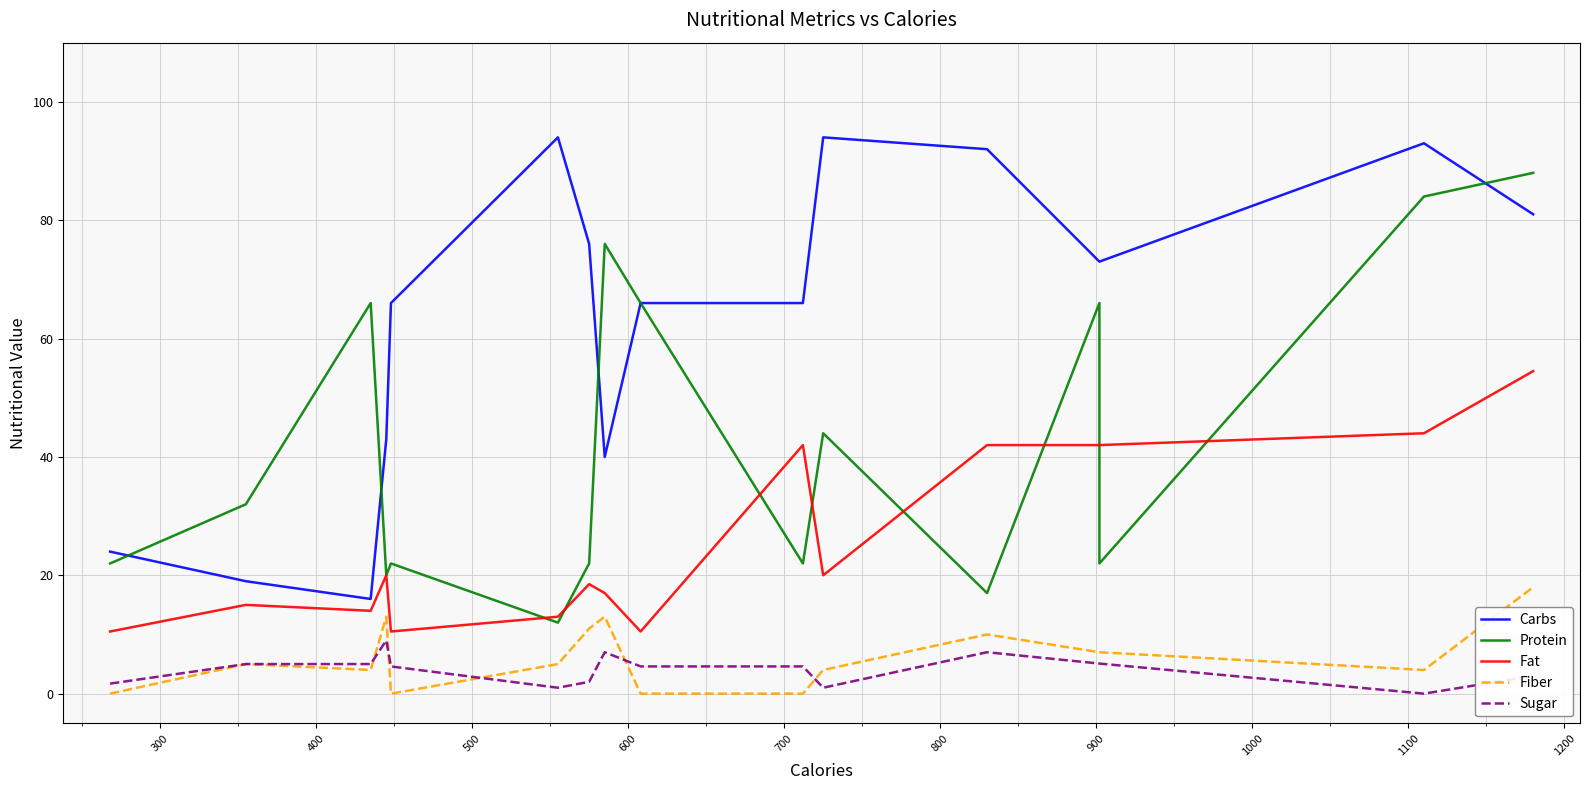

How many values in the Fiber series exceed 4?

9